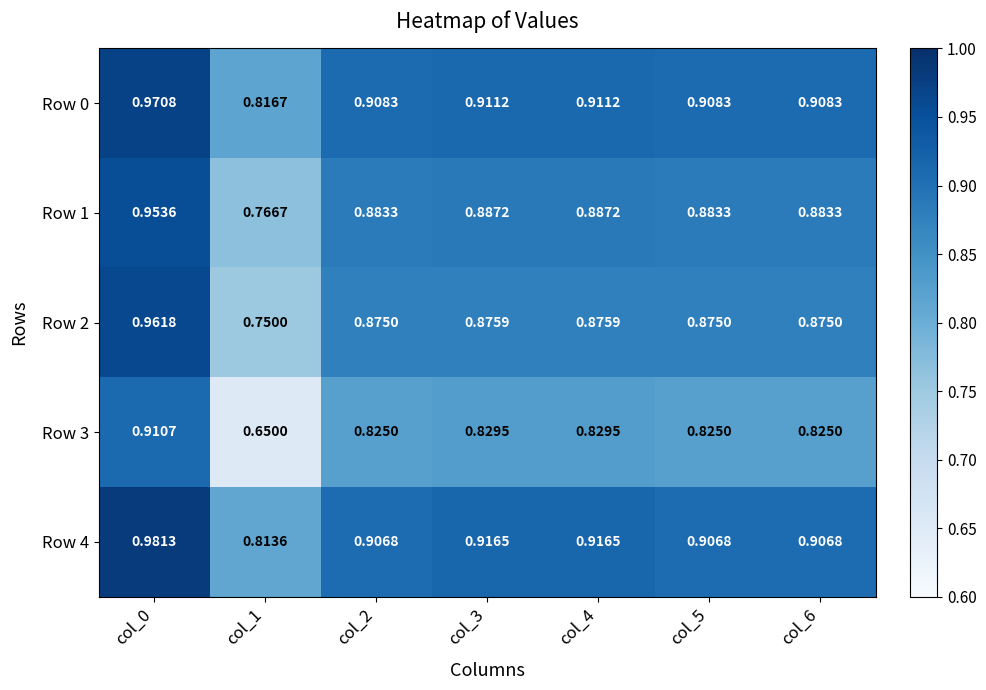

Is the value of Row 0 at col_0 greater than the value of Row 1 at col_0?

Yes